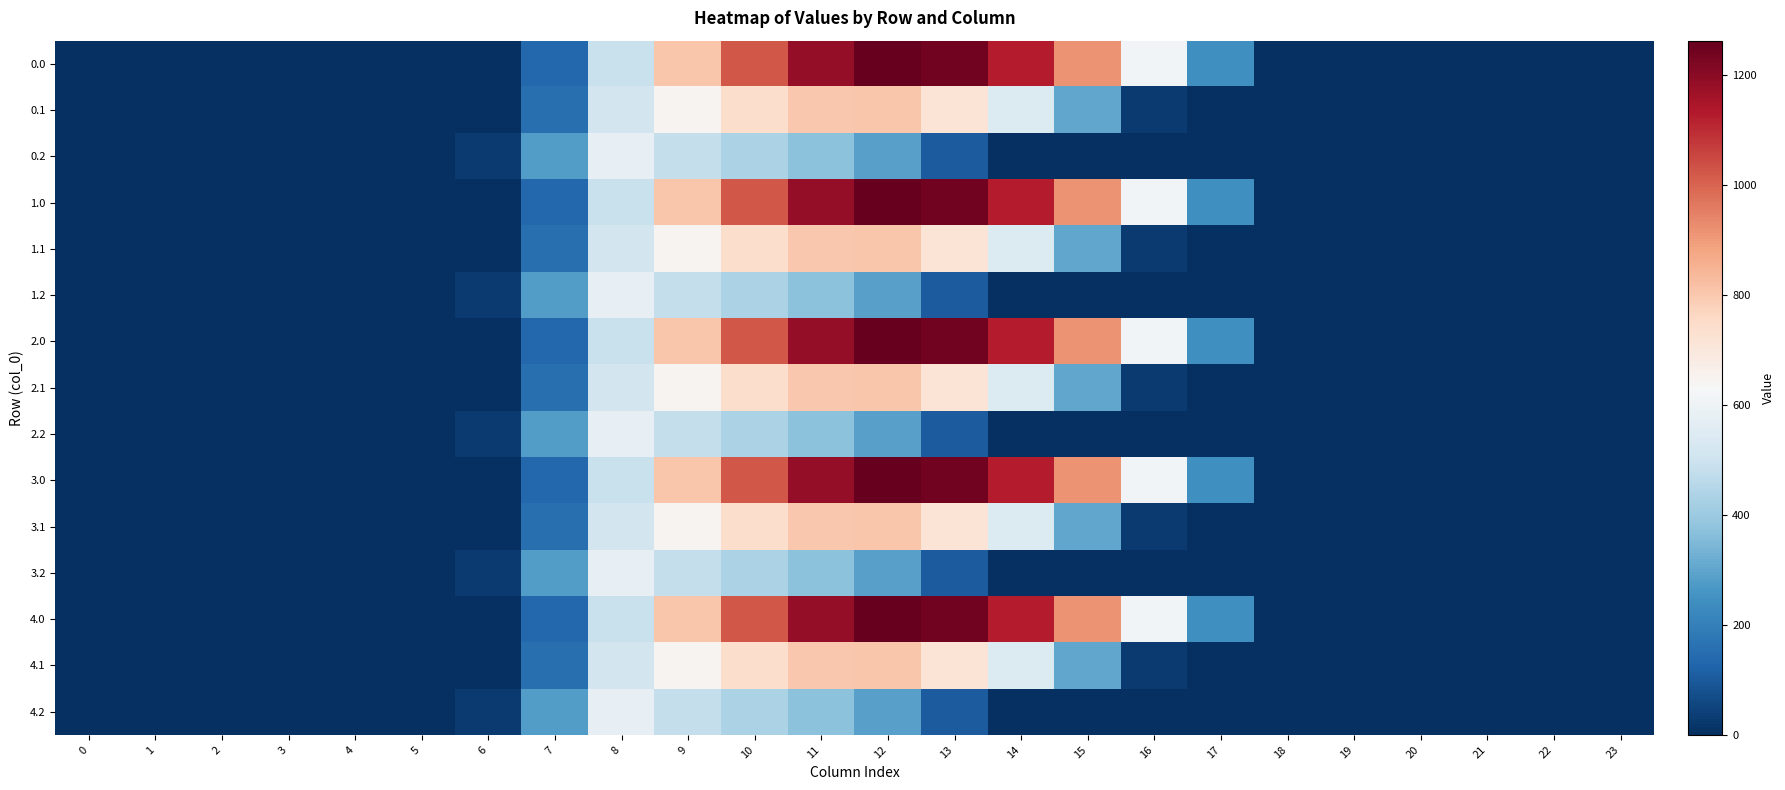

How many data points does each series have?

24